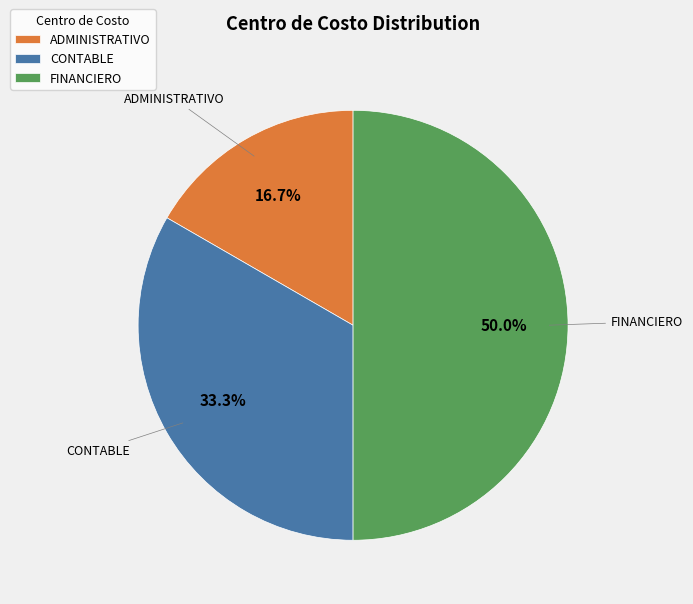

Rank the categories by value from lowest to highest.

ADMINISTRATIVO, CONTABLE, FINANCIERO